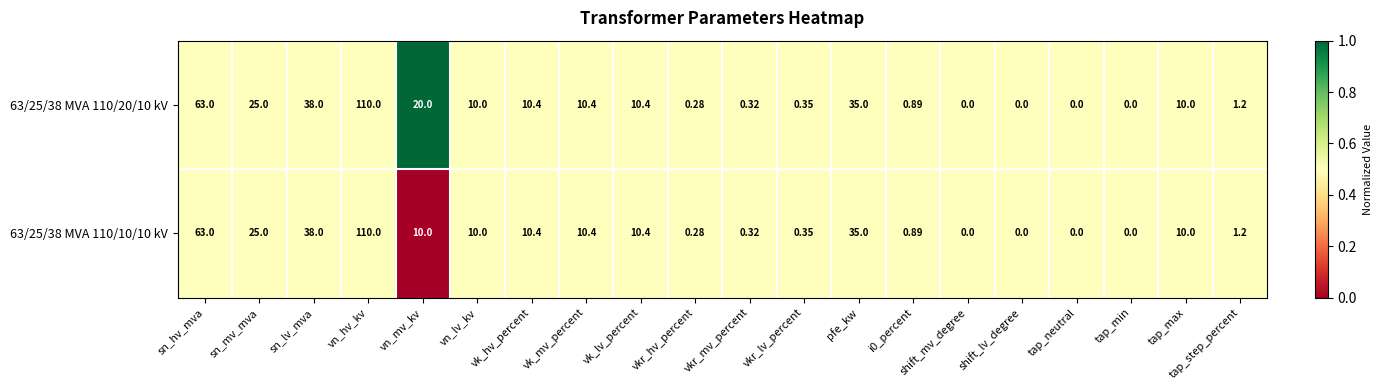

At which label does 63/25/38 MVA 110/20/10 kV first exceed 10?

sn_hv_mva